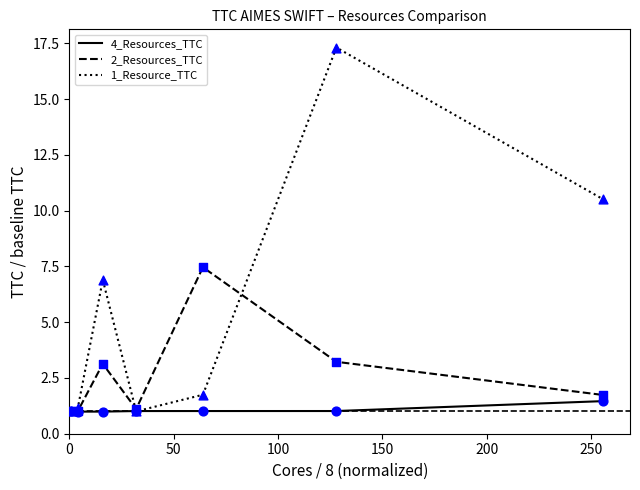

Which series has the largest total across all categories?

1_Resource_TTC